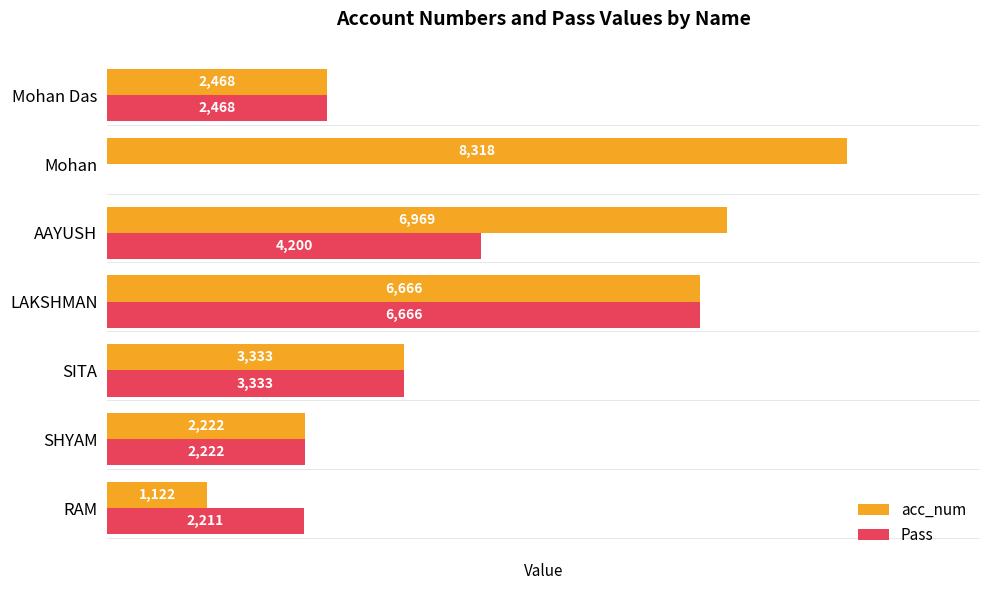

Where is Pass nearest to the value 3333?

SITA